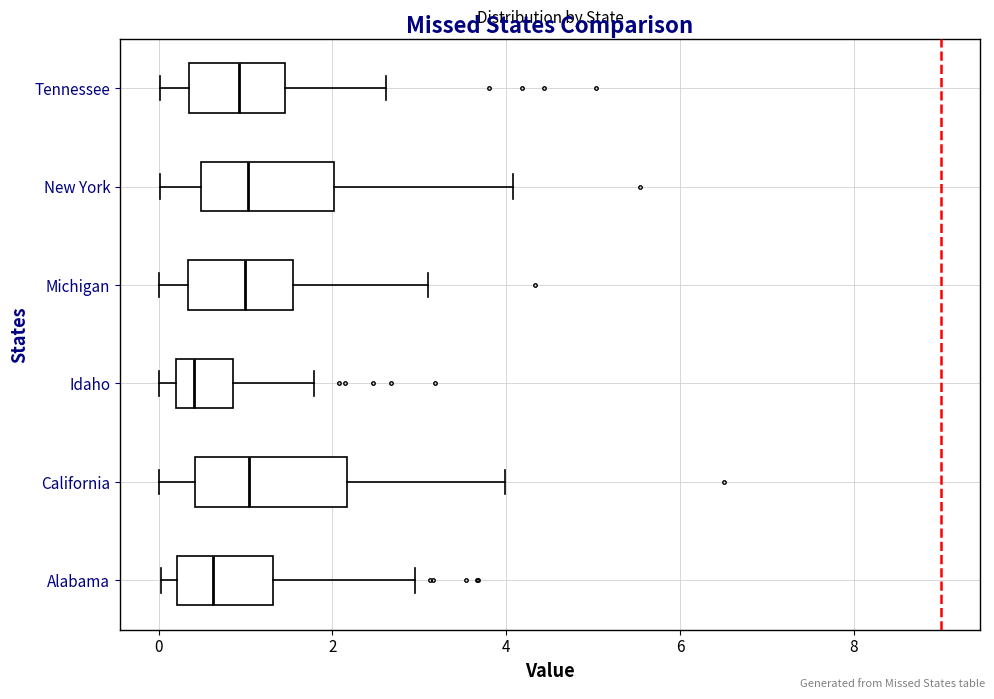

Where is the left edge of the box for Alabama on the x-axis? The values are not printed on the chart, so give them approximately, as read against the axis.

0.2